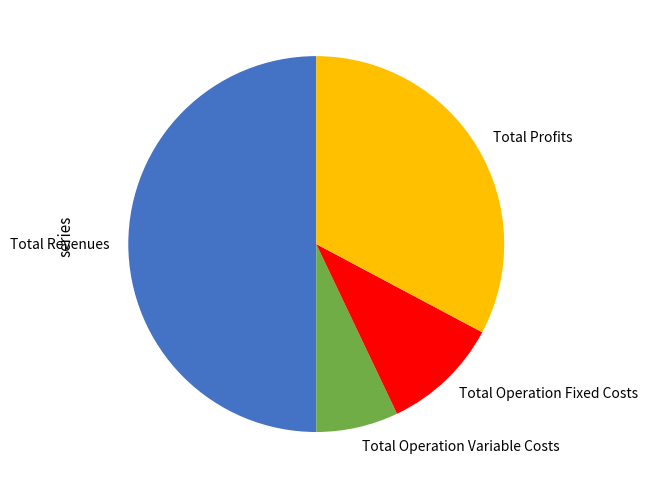

Which category has the smallest portion of the pie?

Total Operation Variable Costs